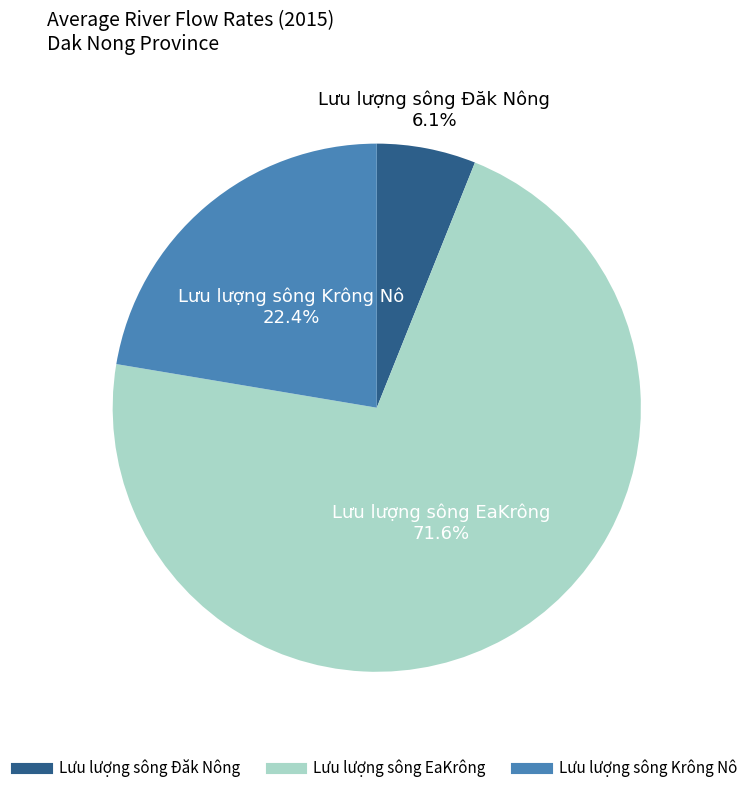

What percentage do Lưu lượng sông EaKrông and Lưu lượng sông Đăk Nông together represent?

77.6%